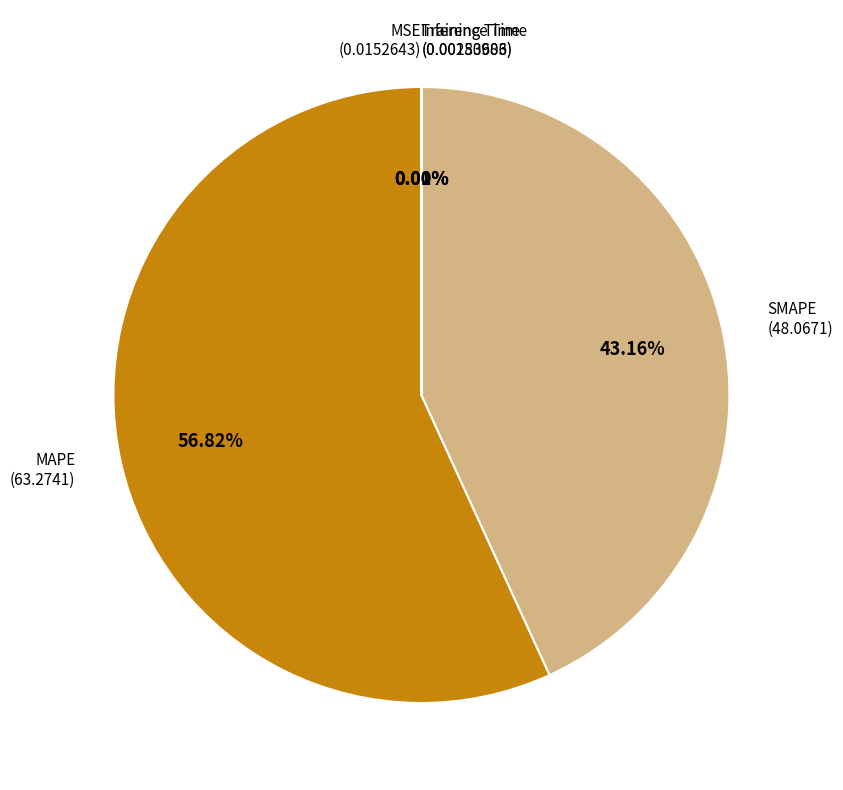

To the nearest percent, what is the difference between the largest and smallest slice percentages?

57%